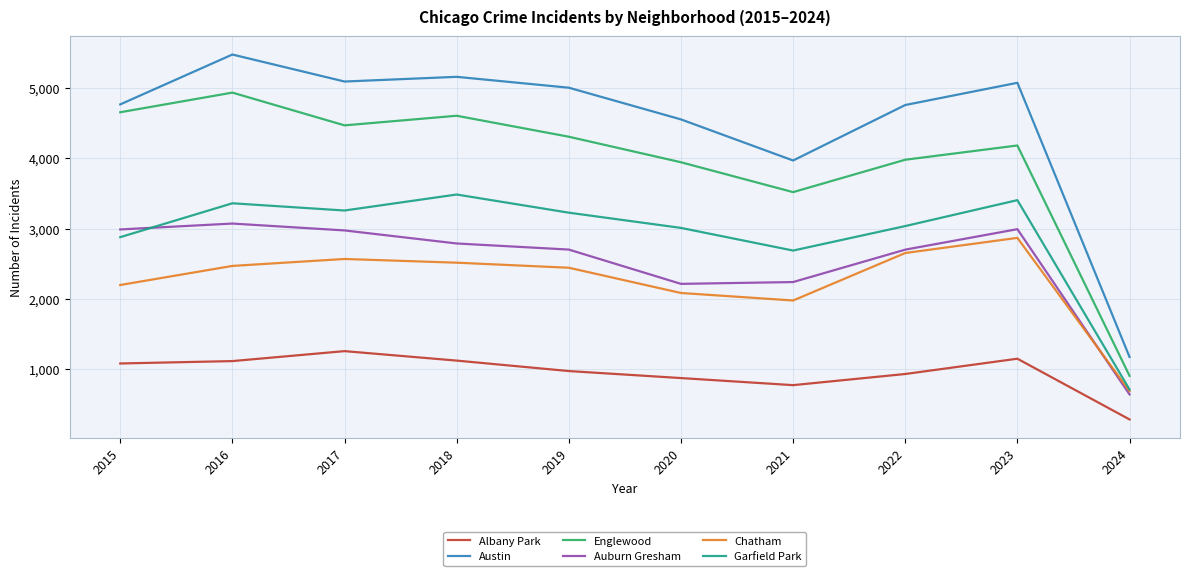

Is it true that Albany Park equals 1927 at 2018?

False